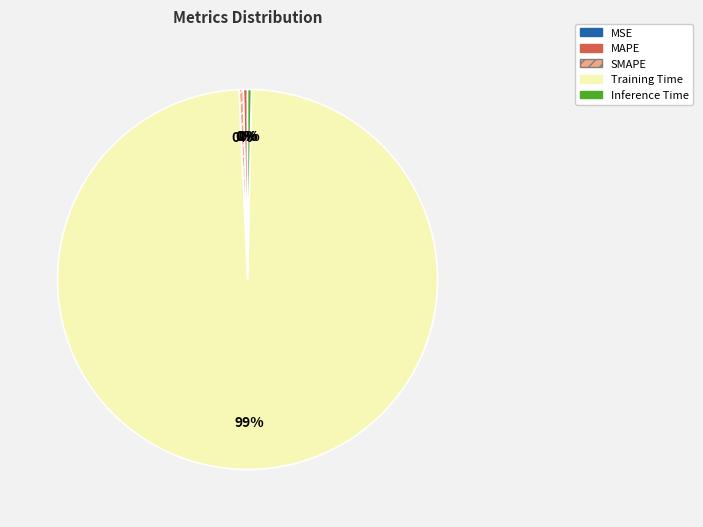

What is the largest slice in the pie chart?

Training Time